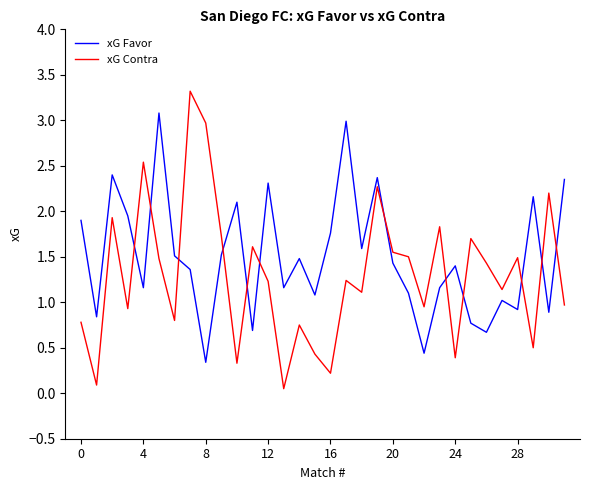

Rank the series by their average value, from highest to lowest.

xG Favor, xG Contra